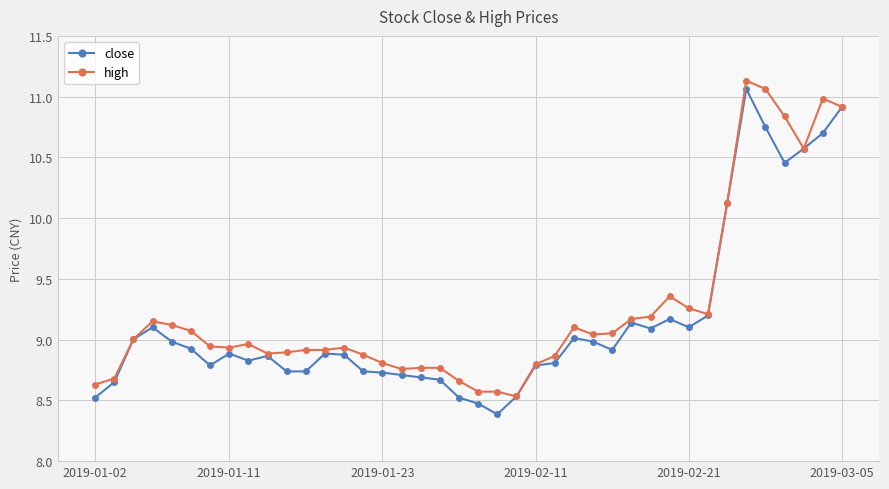

What is the minimum value for high?

8.5